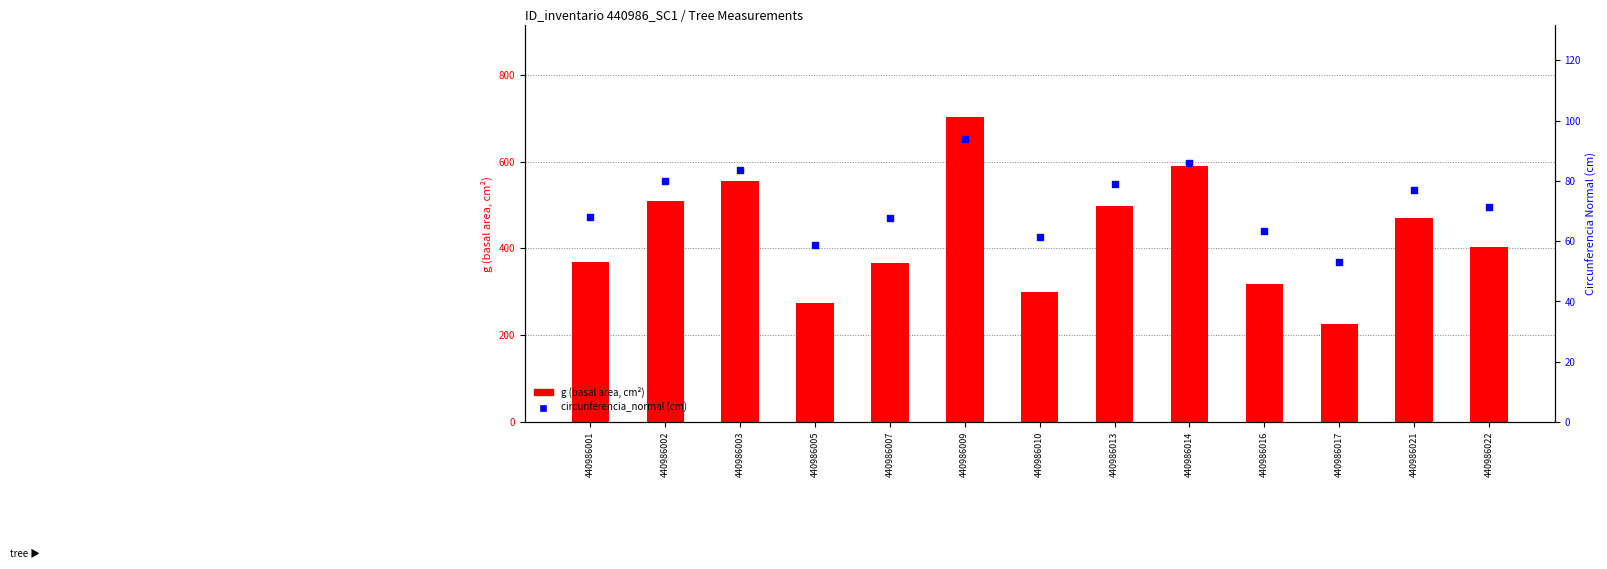

What are all the series names shown in the legend?

g (basal area), circunferencia_normal